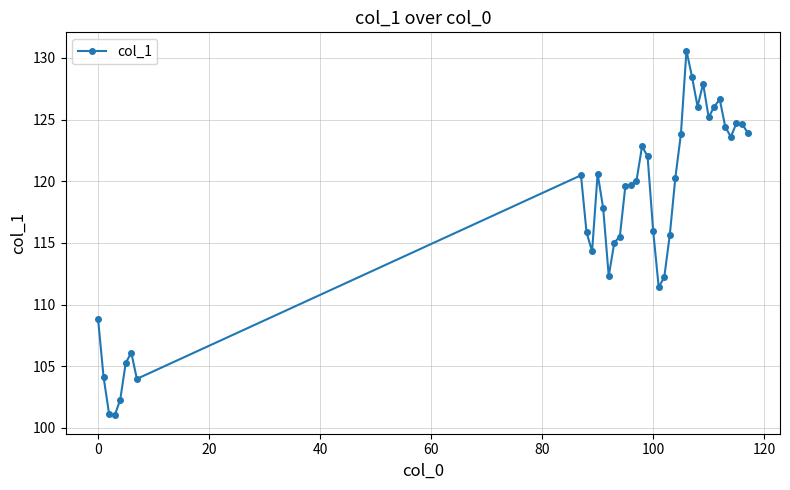

What is the value of the 17th point from the left?

119.6